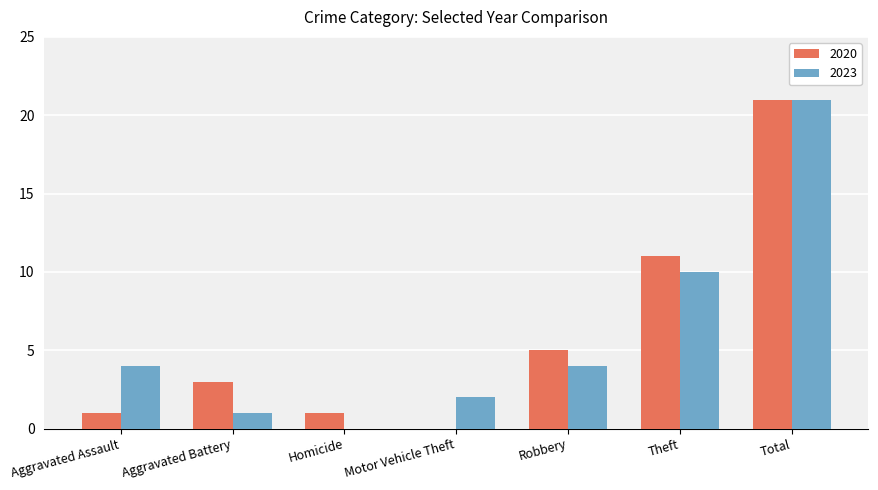

At which category is the sum across all series the highest?

Total